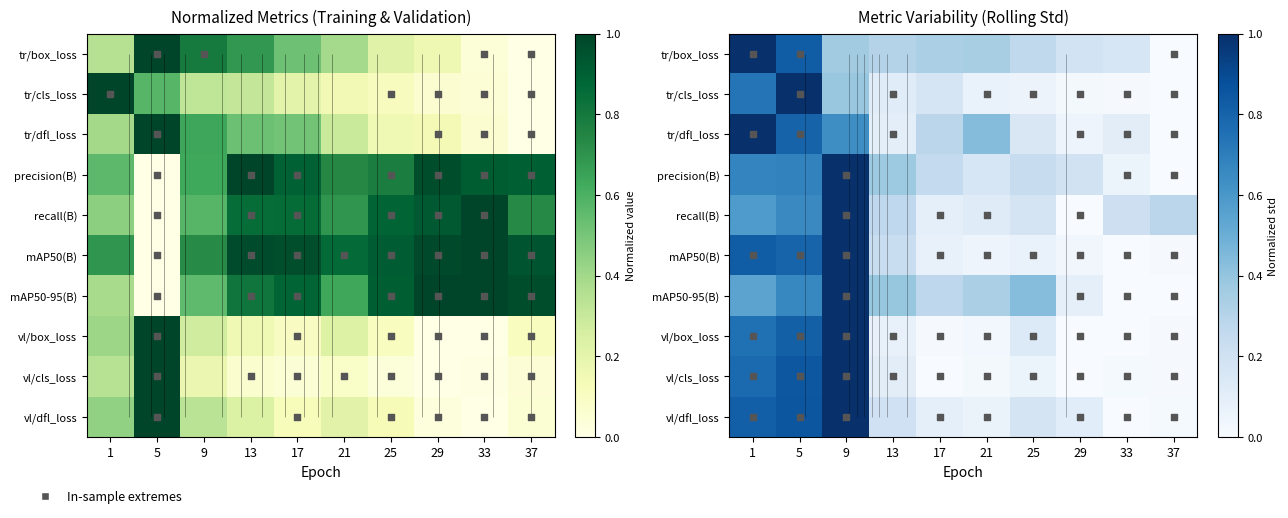

The tr/box_loss series shows 0.4 at 25. True or false?

False